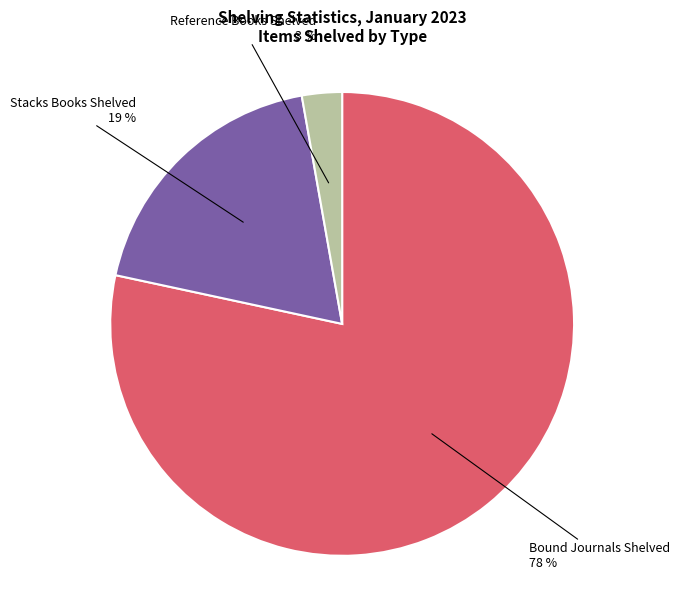

How many segments does this pie chart have?

3